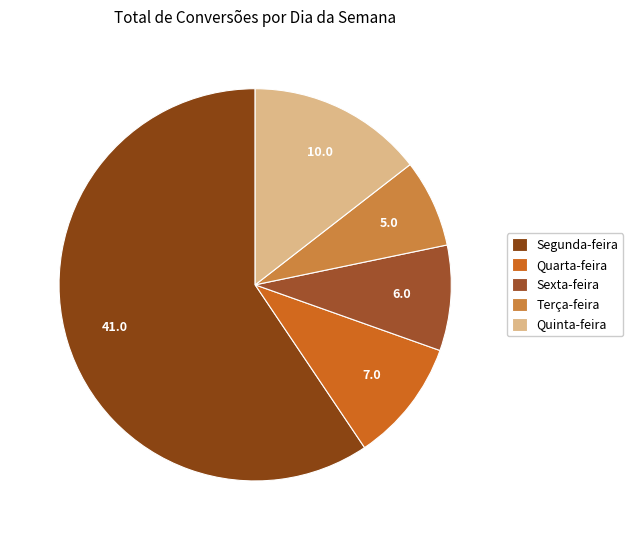

True or false: Quinta-feira accounts for 7% of the total.

False